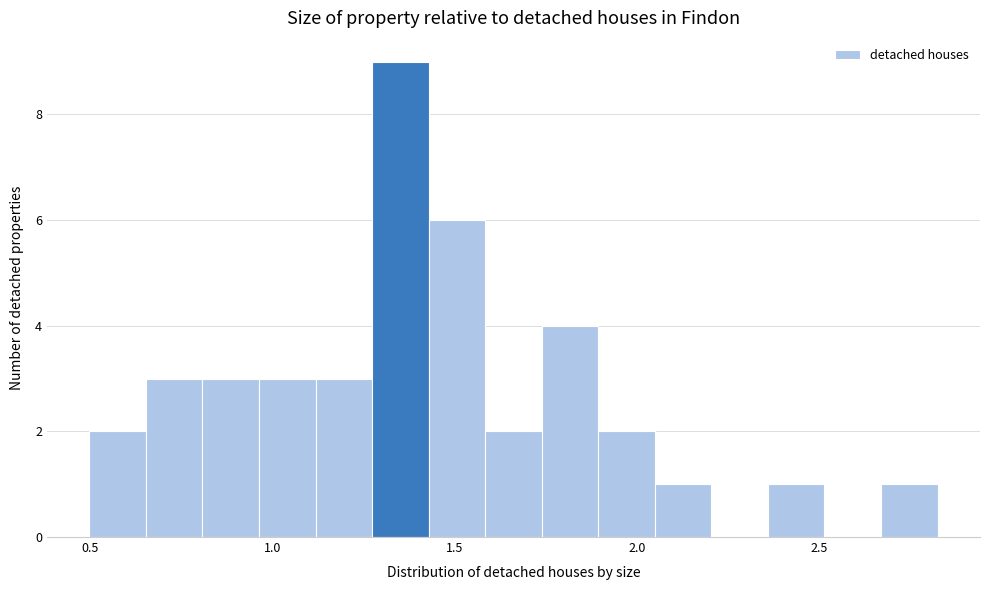

Read against the x-axis, roughly where is the centre of the tallest bar?

1.35